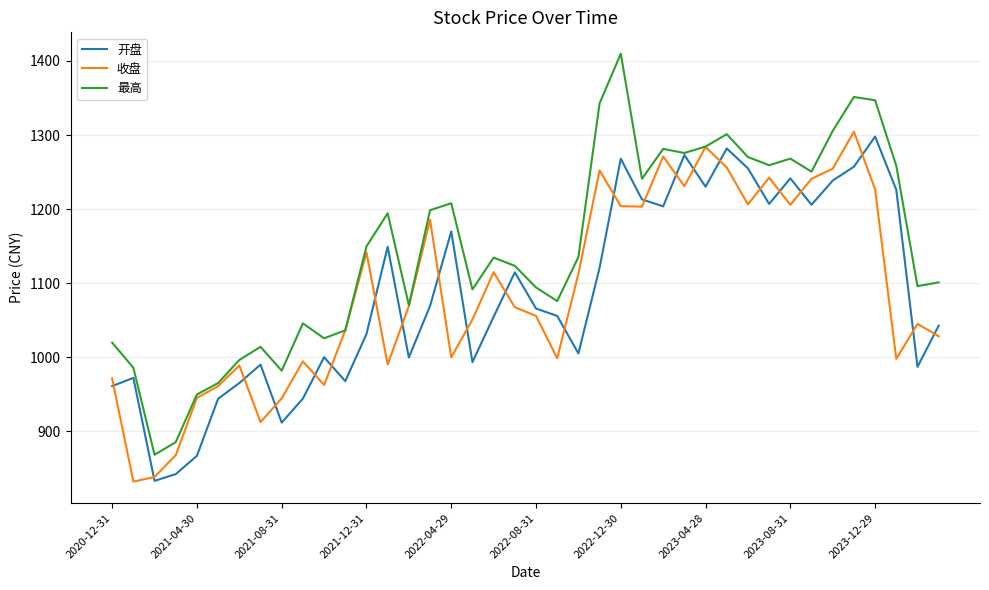

Which series has the widest spread of values?

最高